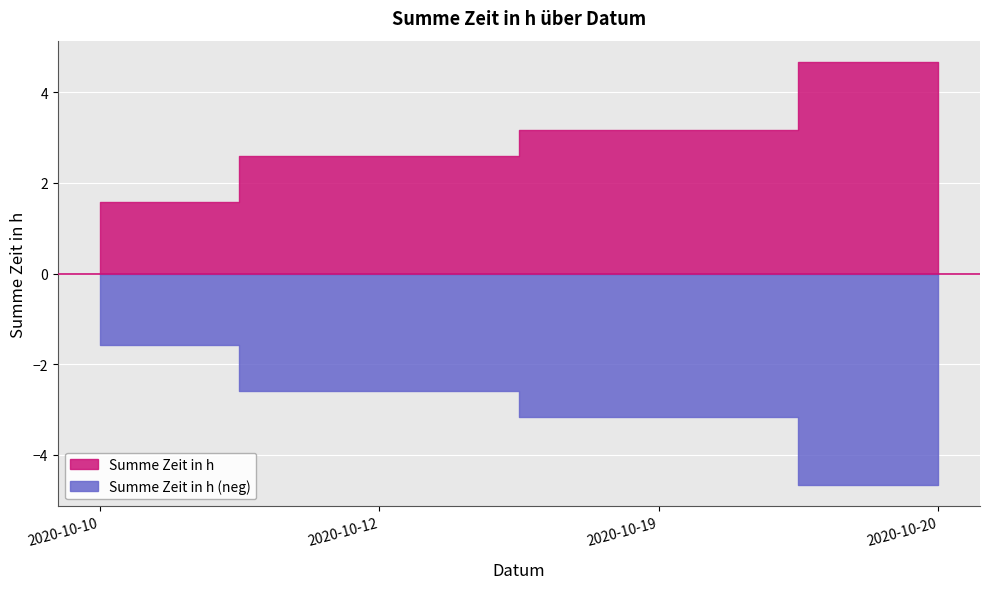

What is the average value?

3.0